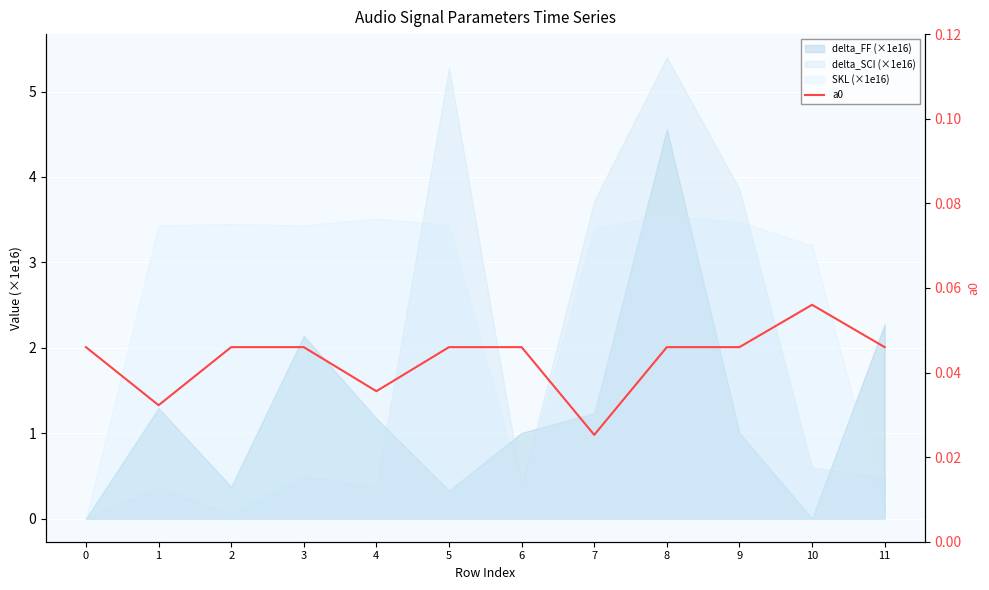

Where is the first local minimum?

1